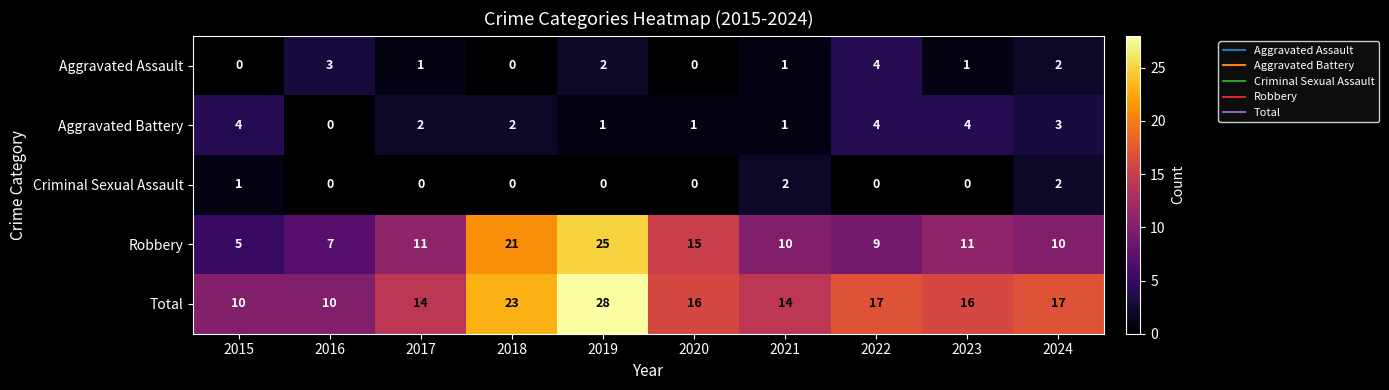

At which category is the sum across all series the highest?

2019